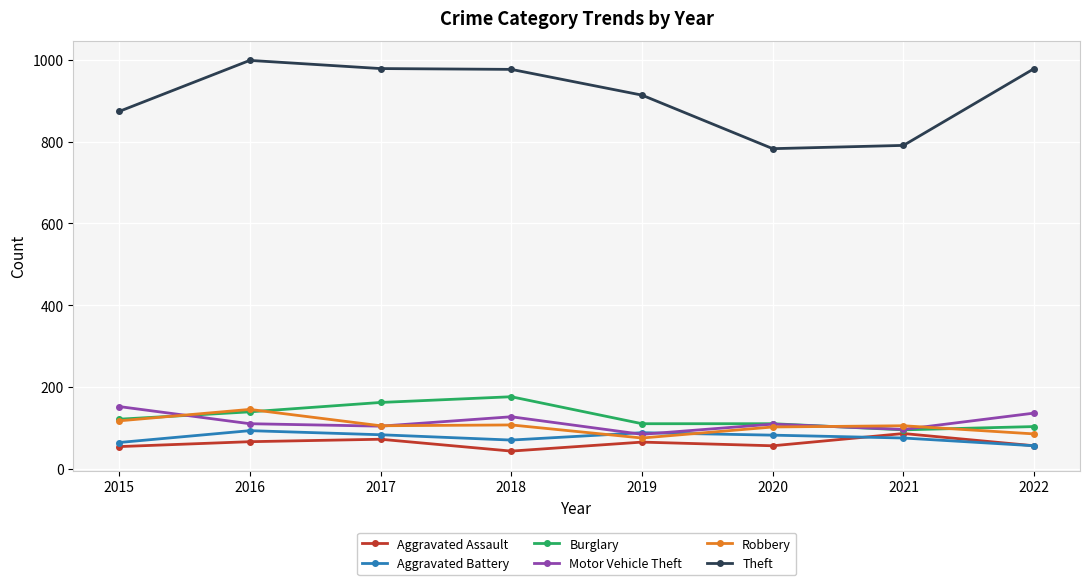

What is the minimum value shown in the chart?

43